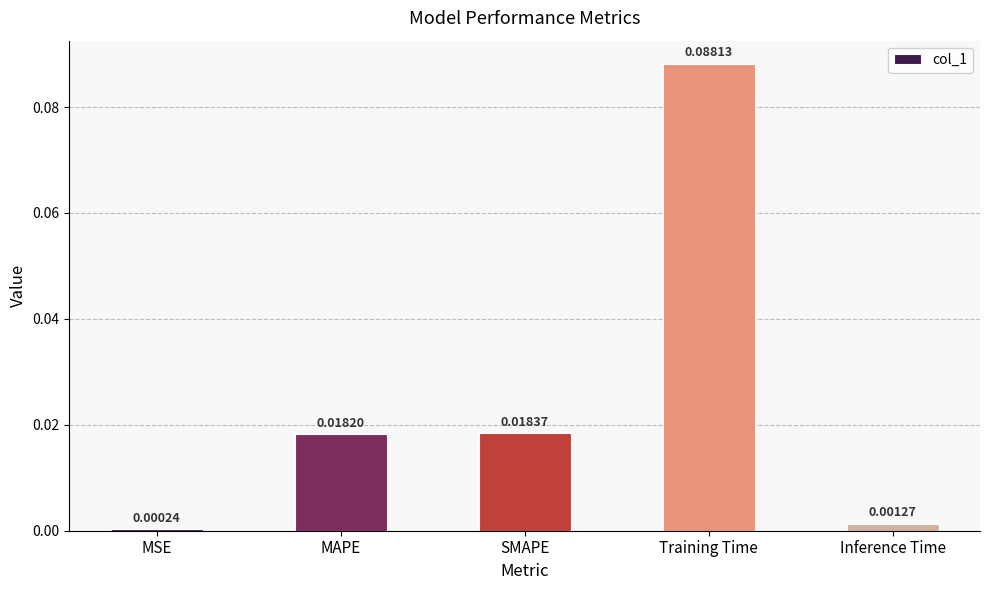

How many data points does each series have?

5